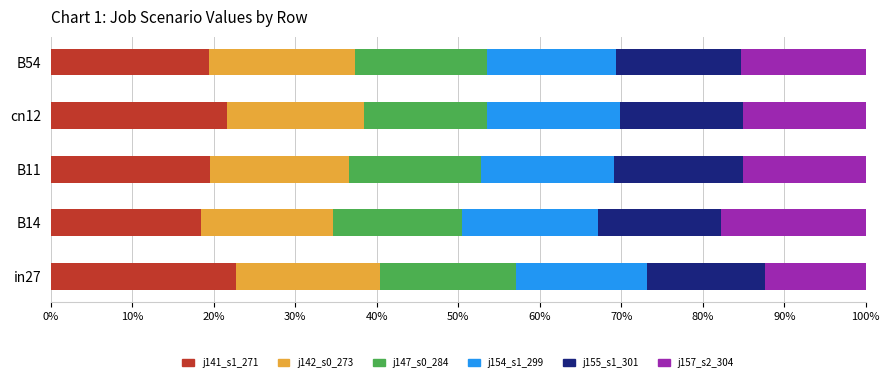

What is the total value across all series at B54?

100.0